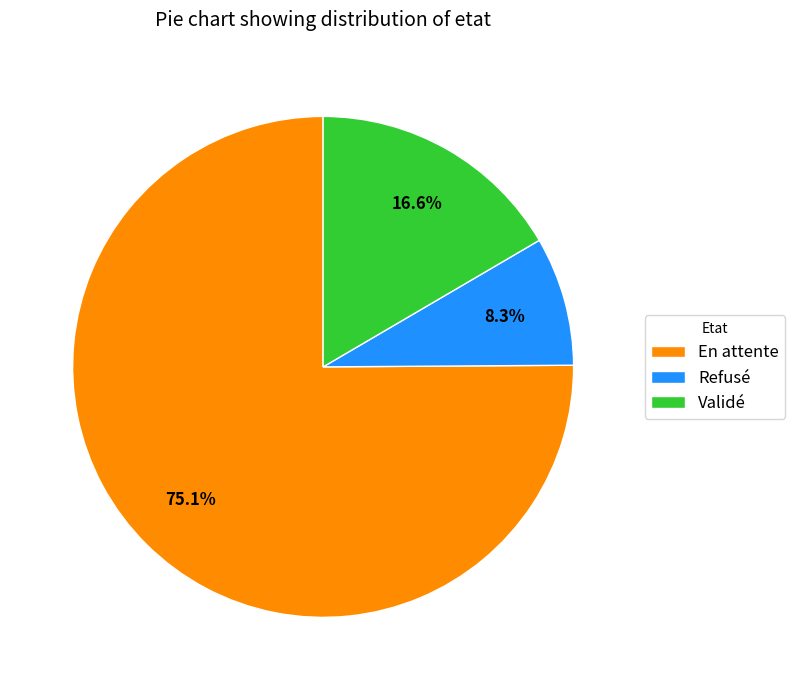

How many segments does this pie chart have?

3